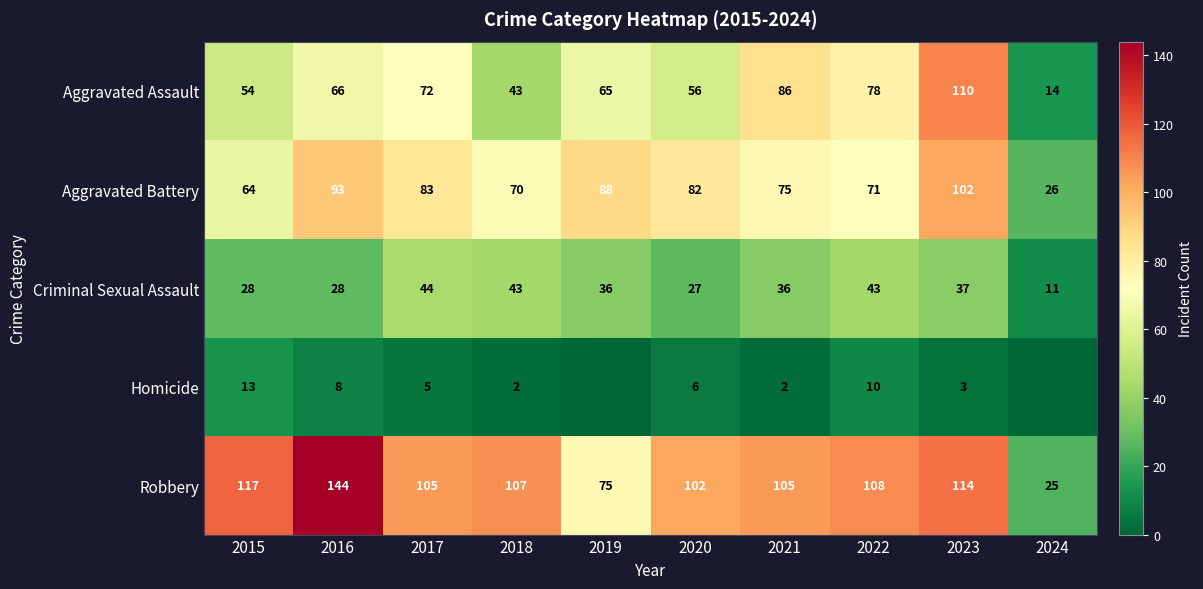

At which label does Criminal Sexual Assault first exceed 36?

2017